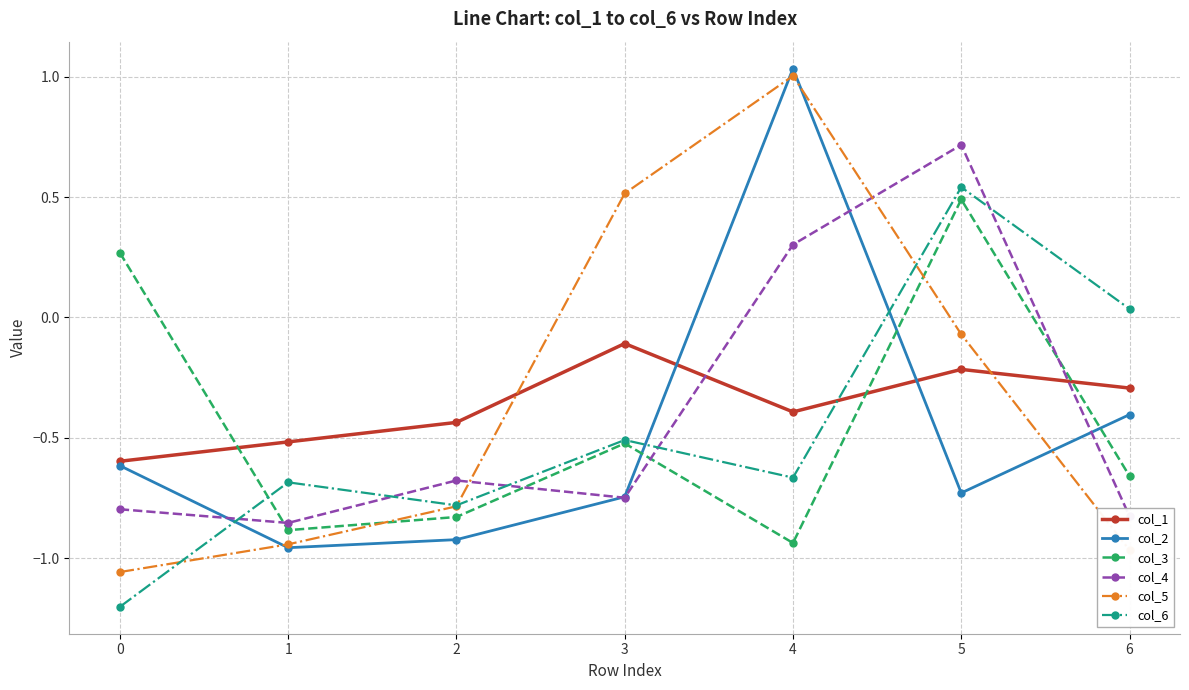

At which category does col_3 reach its first local peak?

3